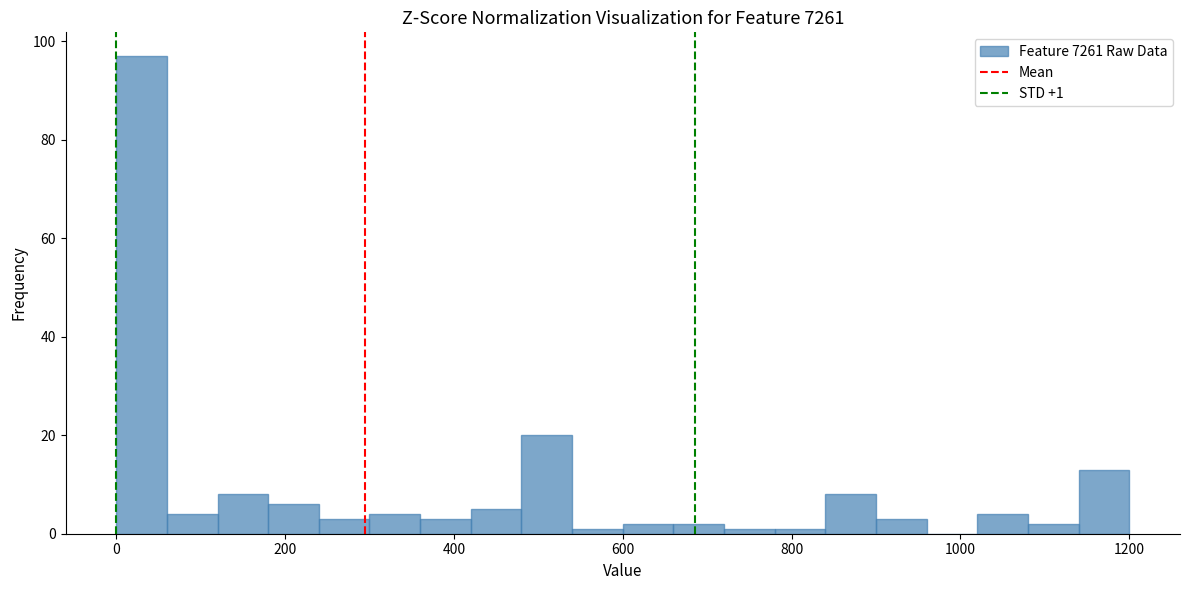

Read against the x-axis, roughly where is the centre of the tallest bar?

40